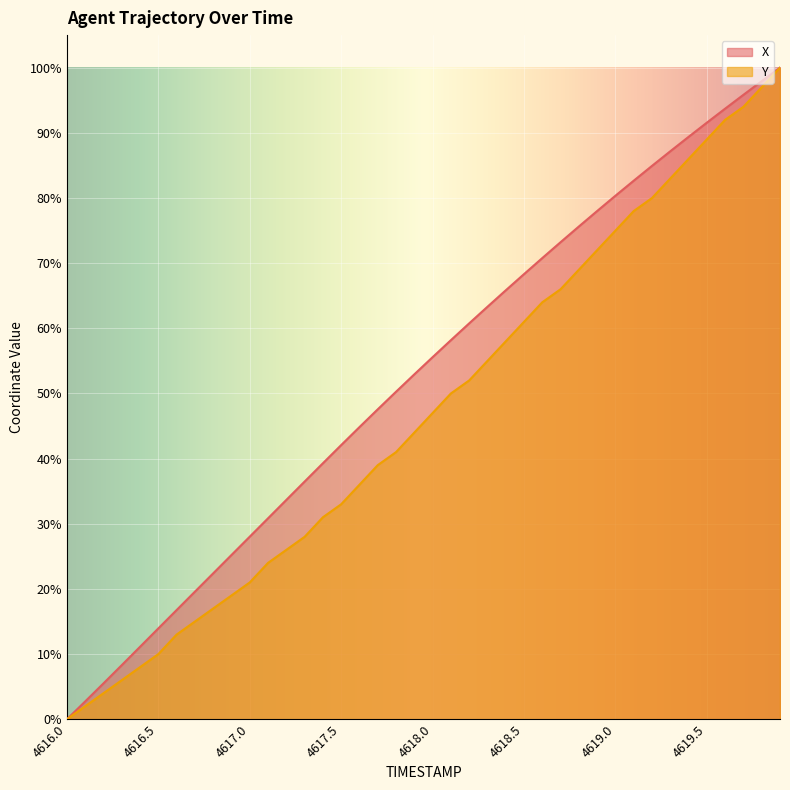

Rank the series by their average value, from highest to lowest.

X, Y